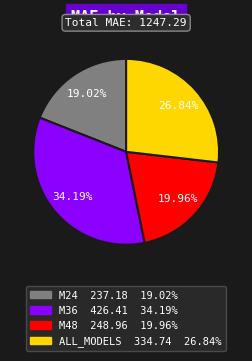

Rank the categories by value from lowest to highest.

M24, M48, ALL_MODELS, M36